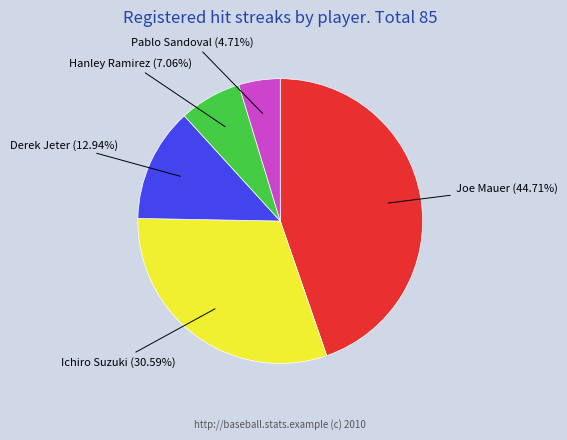

Is there a majority slice in this chart?

No